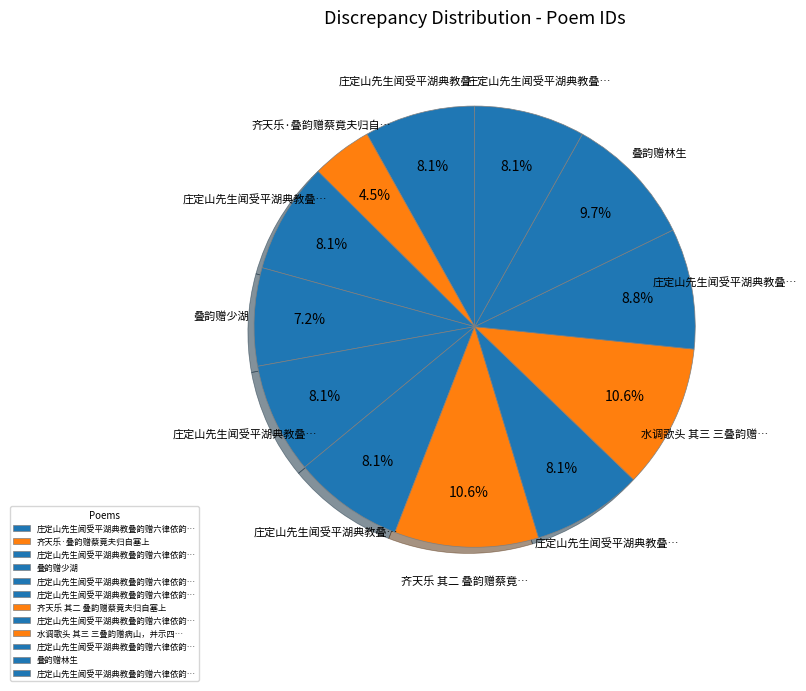

How many slices are in this pie chart?

12